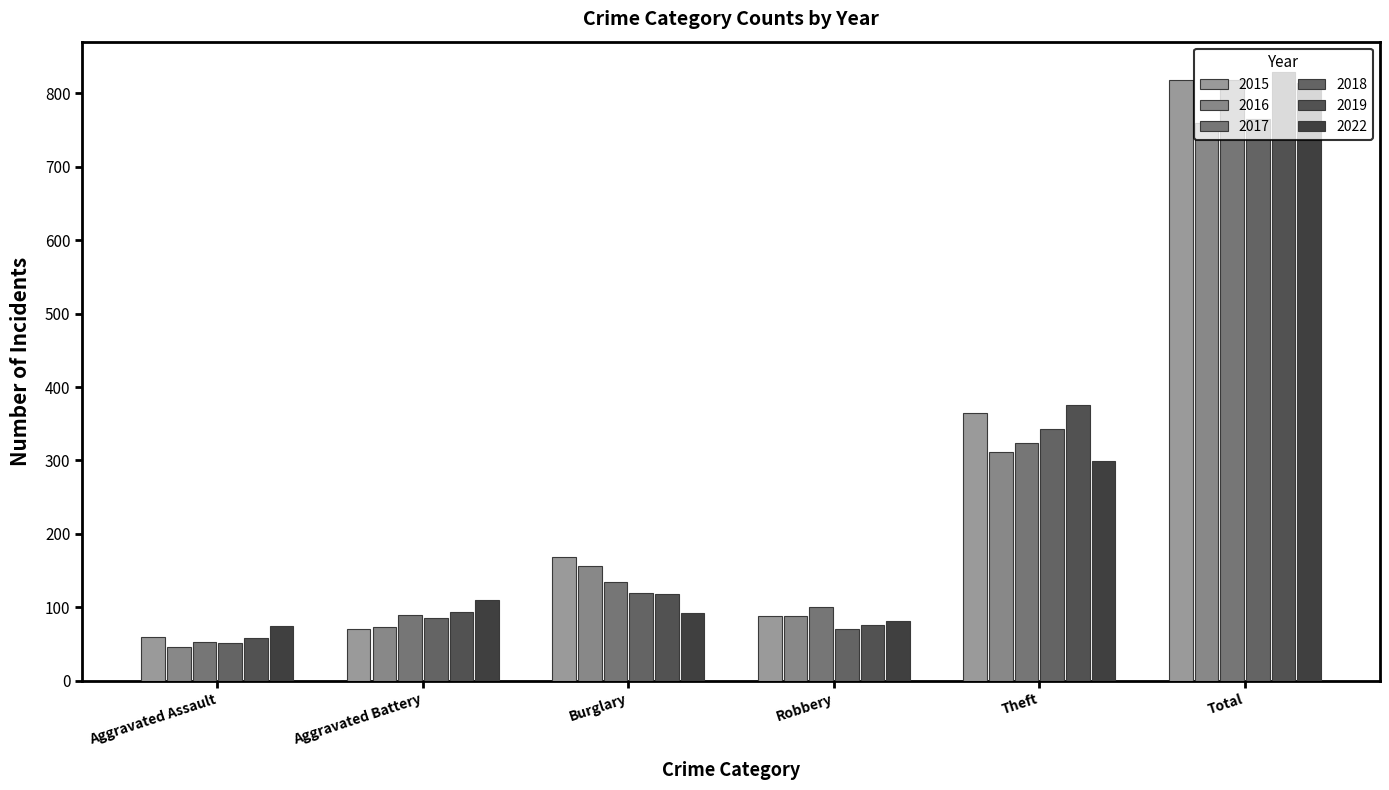

What is the label of the 2nd bar from the left?

Aggravated Battery